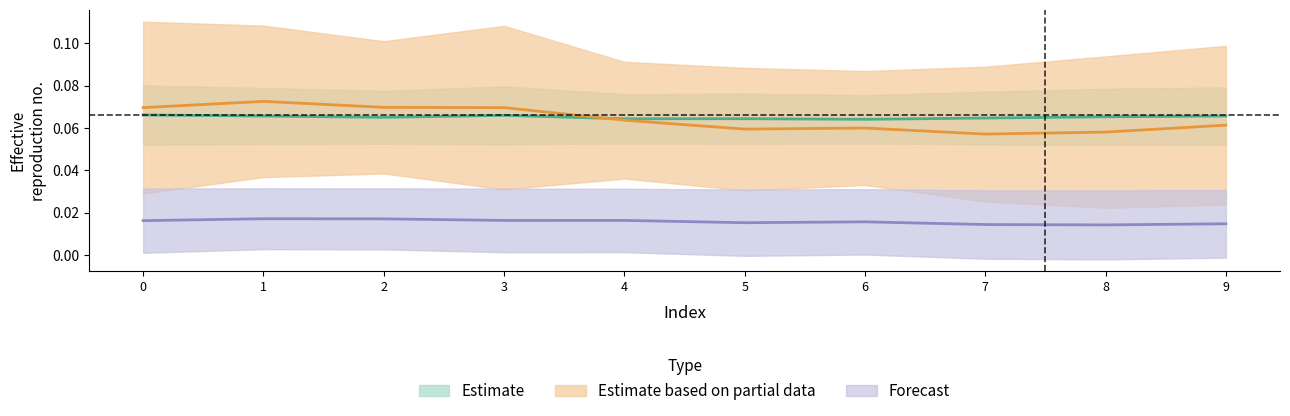

Is the value of 3 at 3 greater than the value of 0 at 7?

Yes